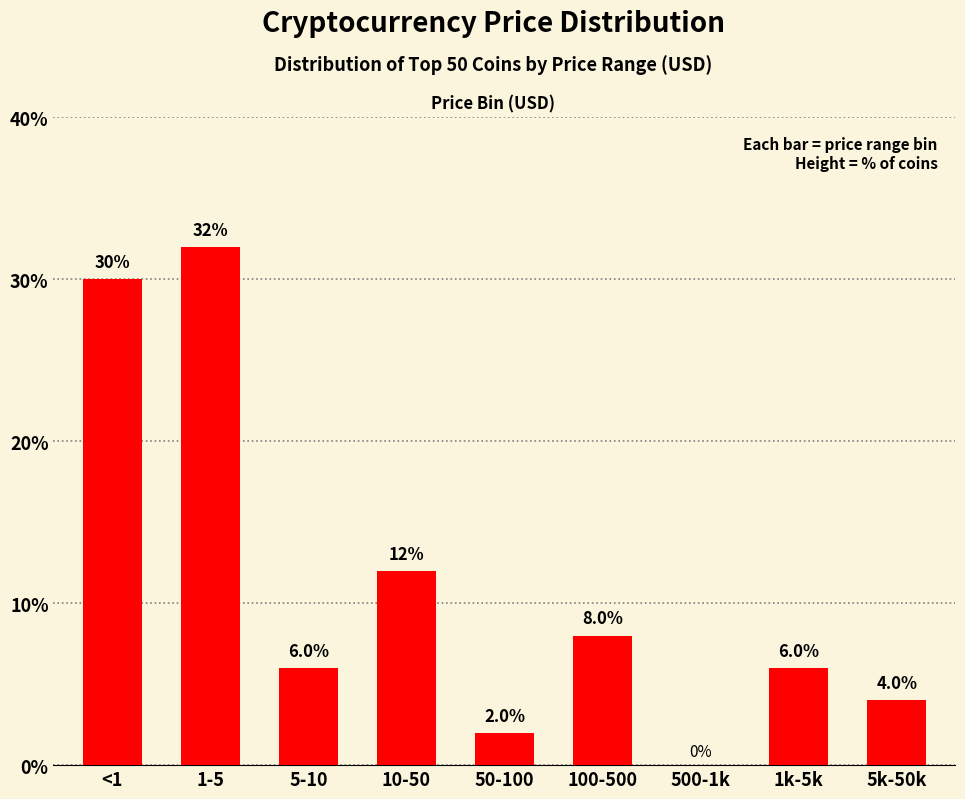

What is the change in value from 50-100 to 5k-50k?

+2